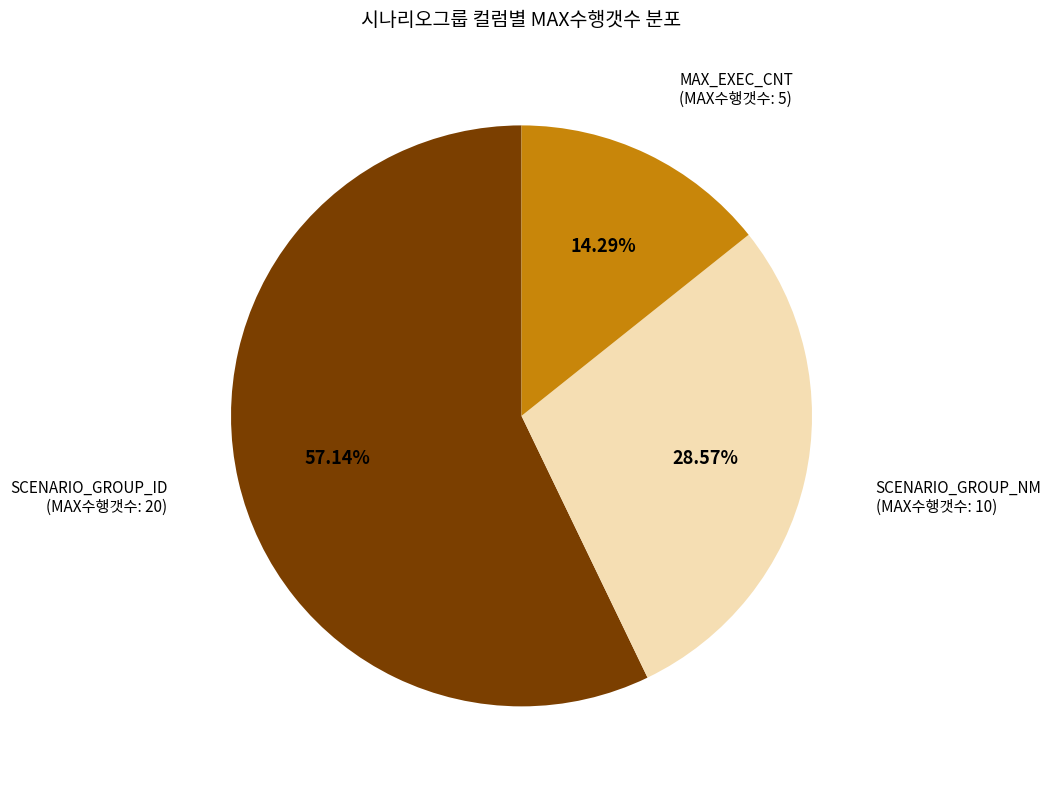

Rank the categories by value from highest to lowest.

SCENARIO_GROUP_ID (MAX수행갯수: 20), SCENARIO_GROUP_NM (MAX수행갯수: 10), MAX_EXEC_CNT (MAX수행갯수: 5)